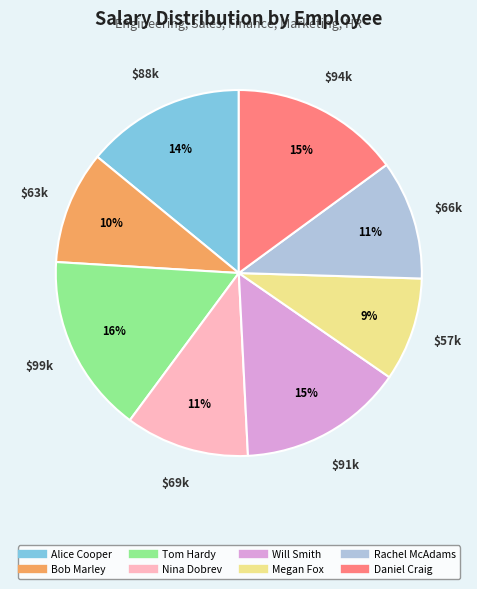

To the nearest percent, what percentage of the pie is Tom Hardy?

16%